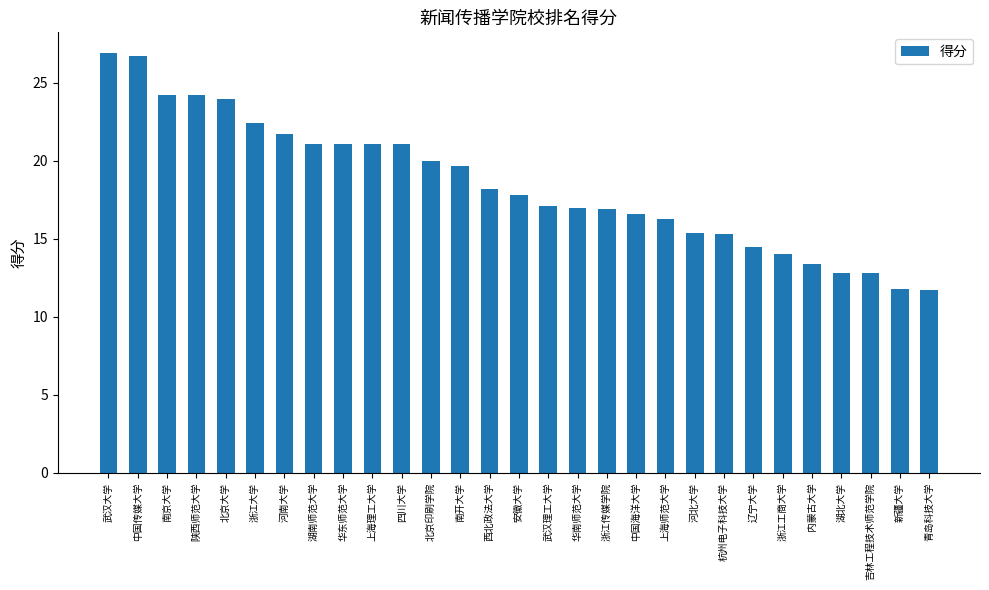

What is the minimum value shown in the chart?

11.7